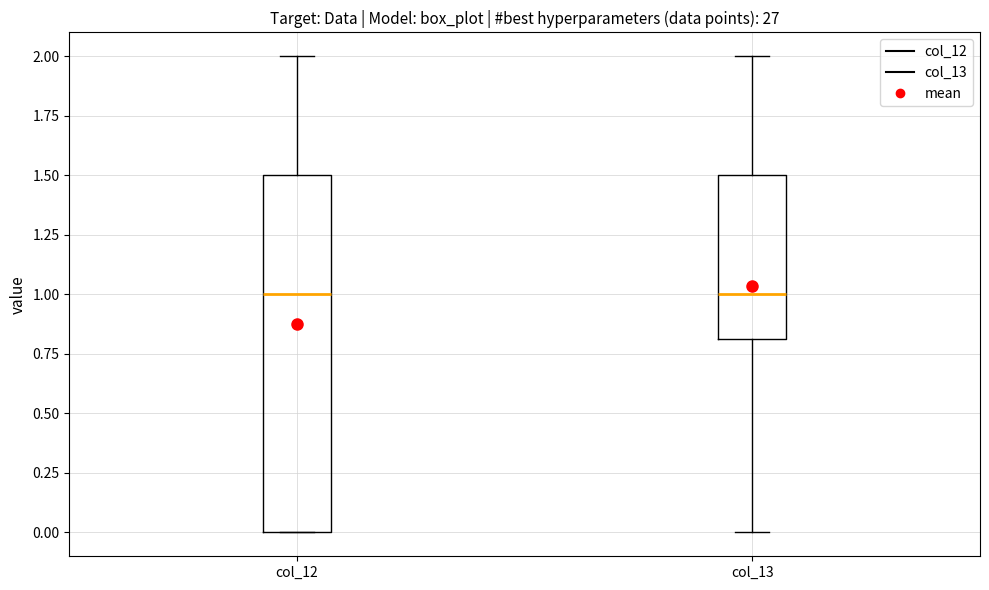

Reading left to right, read every box against the y-axis: the position of its median line, the range the box covers, and the ends of its whiskers. The values are not printed on the chart, so give them approximately, as read against the axis.

col_12: median 1.0, box 0.0 to 1.5, whiskers 0.0 to 2.0
col_13: median 1.0, box 0.8 to 1.5, whiskers 0.0 to 2.0